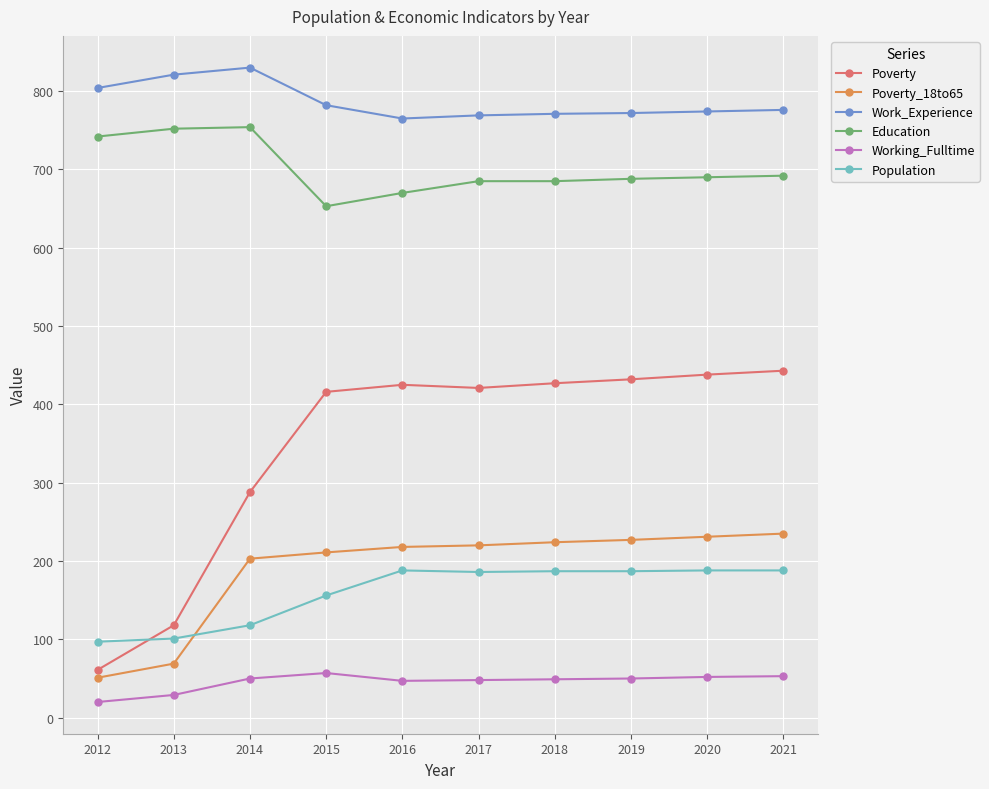

What is the minimum value for Working_Fulltime?

20